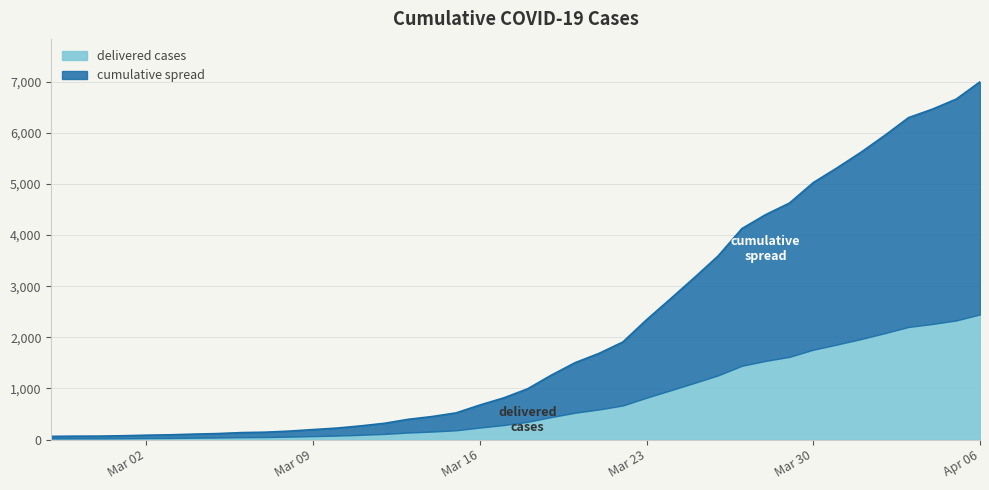

Reading left to right, list all the values displayed in this chart.

64	68	69	76	87	95	108	119	138	146	167	197	226	269	320	398	452	523	677	816	993	1261	1505	1686	1908	2344	2752	3165	3589	4125	4399	4625	5025	5314	5617	5947	6295	6460	6657	6995